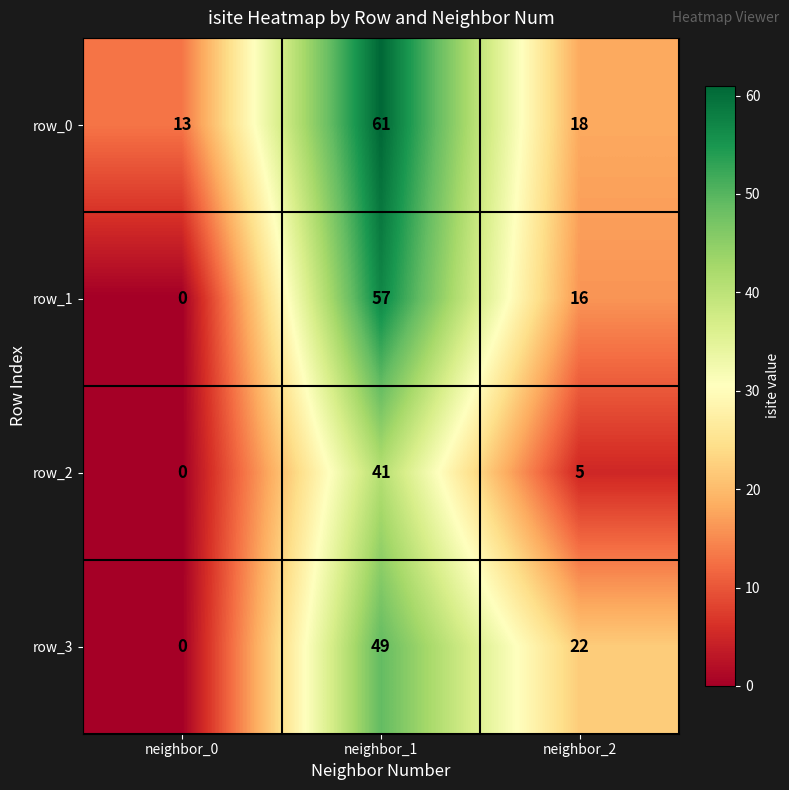

Reading right to left, transcribe all the data shown in this chart.

row_0: 18	61	13
row_1: 16	57	0
row_2: 5	41	0
row_3: 22	49	0